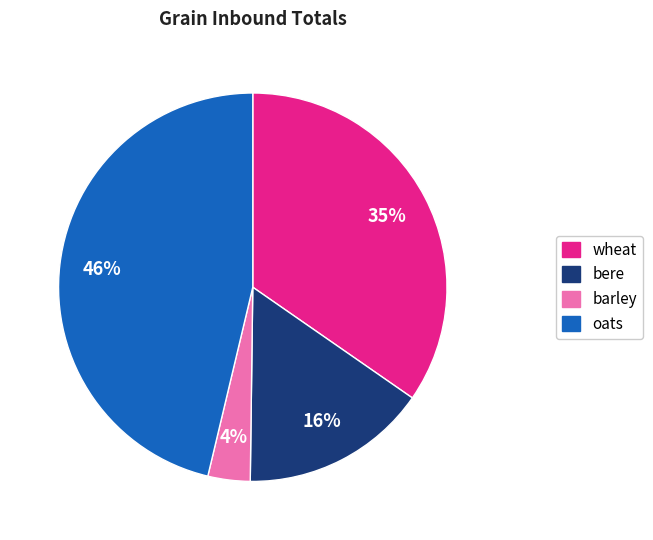

Is it true that wheat is 35% of the pie?

True